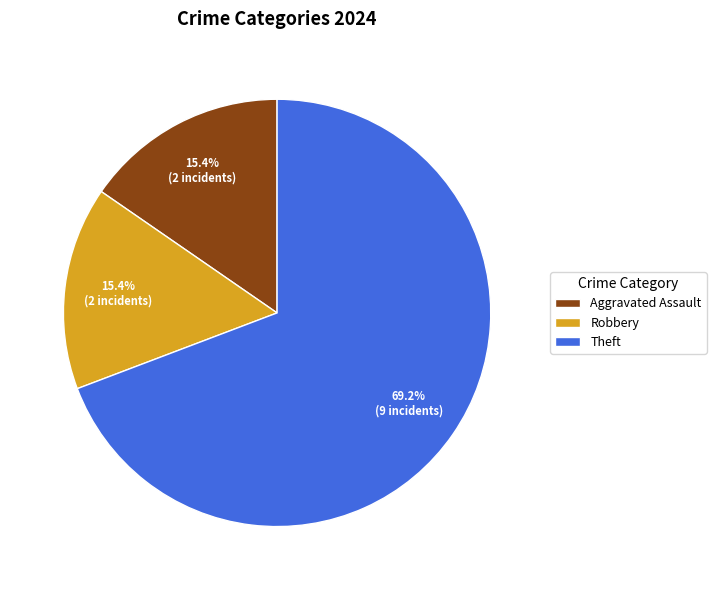

What percentage is the Aggravated Assault slice, to the nearest percent?

15%